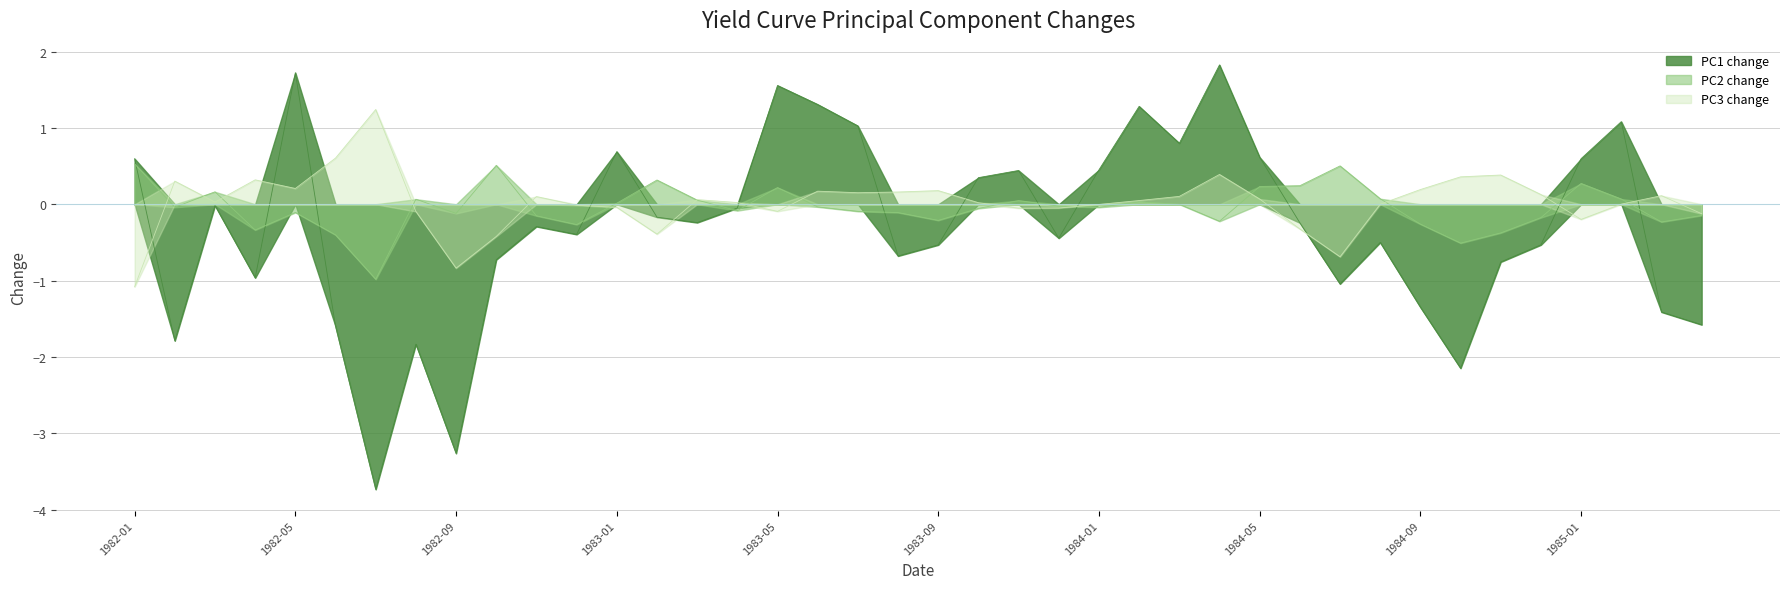

Reading left to right, extract all data points from this chart.

PC1 change: 0.6	-1.8	-0.0	-1.0	1.7	-1.6	-3.7	-1.8	-3.3	-0.7	-0.3	-0.4	0.7	-0.2	-0.2	-0.0	1.6	1.3	1.0	-0.7	-0.5	0.3	0.4	-0.4	0.5	1.3	0.8	1.8	0.6	-0.2	-1.0	-0.5	-1.3	-2.1	-0.8	-0.5	0.6	1.1	-1.4	-1.6
PC2 change: 0.5	-0.0	0.2	-0.3	-0.1	-0.4	-1.0	0.1	-0.1	0.5	-0.2	-0.3	0.0	0.3	0.1	-0.1	0.2	-0.0	-0.1	-0.1	-0.2	-0.1	0.0	-0.0	-0.0	0.0	0.0	-0.2	0.2	0.2	0.5	0.1	-0.3	-0.5	-0.4	-0.2	0.3	0.1	-0.2	-0.1
PC3 change: -1.1	0.3	0.0	0.3	0.2	0.6	1.2	-0.1	-0.8	-0.4	0.1	-0.0	-0.0	-0.4	0.1	0.0	-0.1	0.2	0.2	0.2	0.2	0.0	-0.1	-0.0	-0.0	0.0	0.1	0.4	0.1	-0.3	-0.7	0.0	0.2	0.4	0.4	0.1	-0.2	0.0	0.1	-0.1